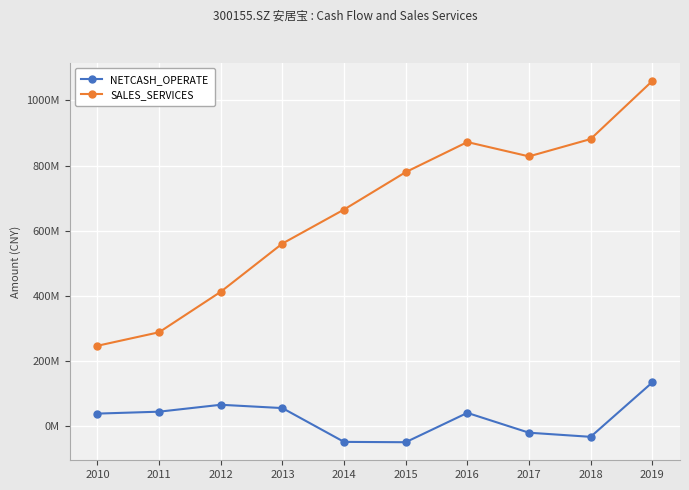

At which label does SALES_SERVICES reach its peak?

2019